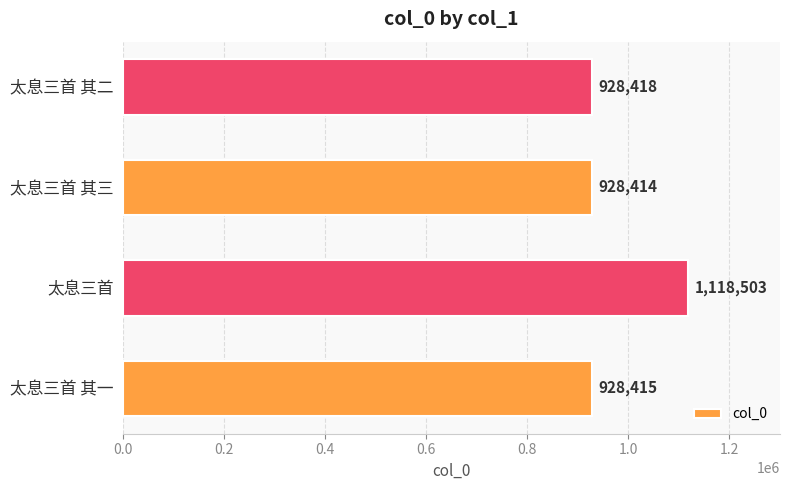

What is the ratio of the value at 太息三首 其二 to the value at 太息三首 其三?

1.0